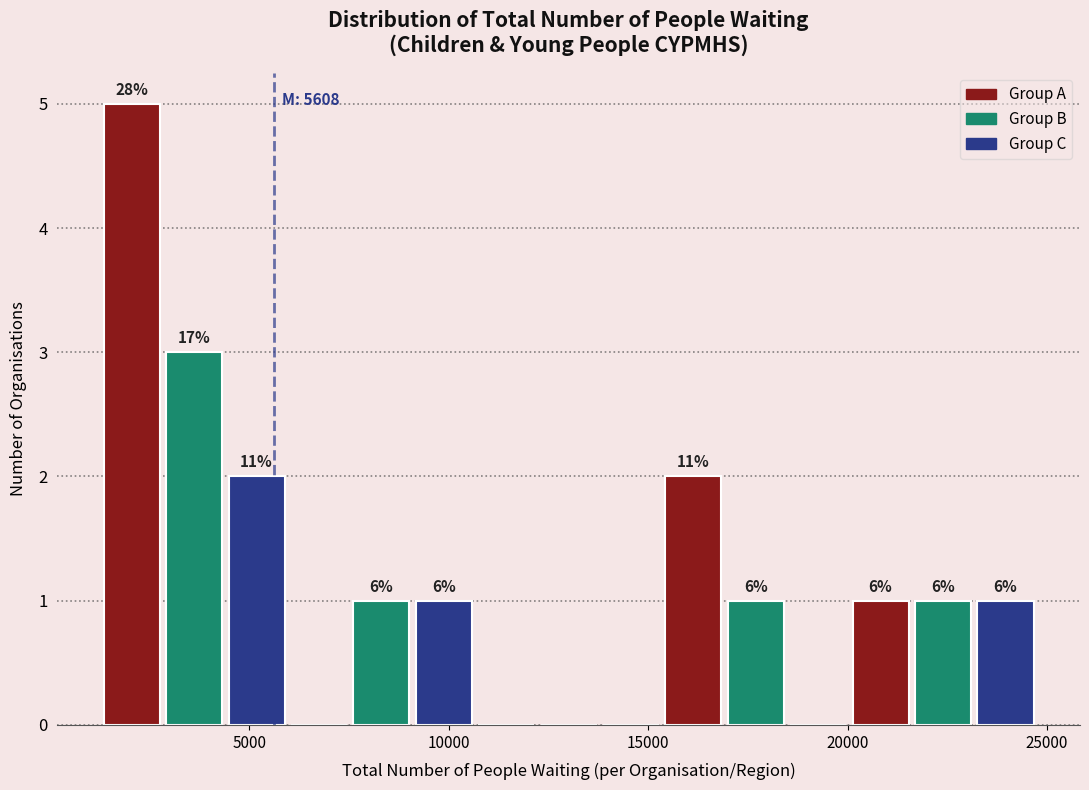

Read against the x-axis, roughly where is the centre of the tallest bar?

2000